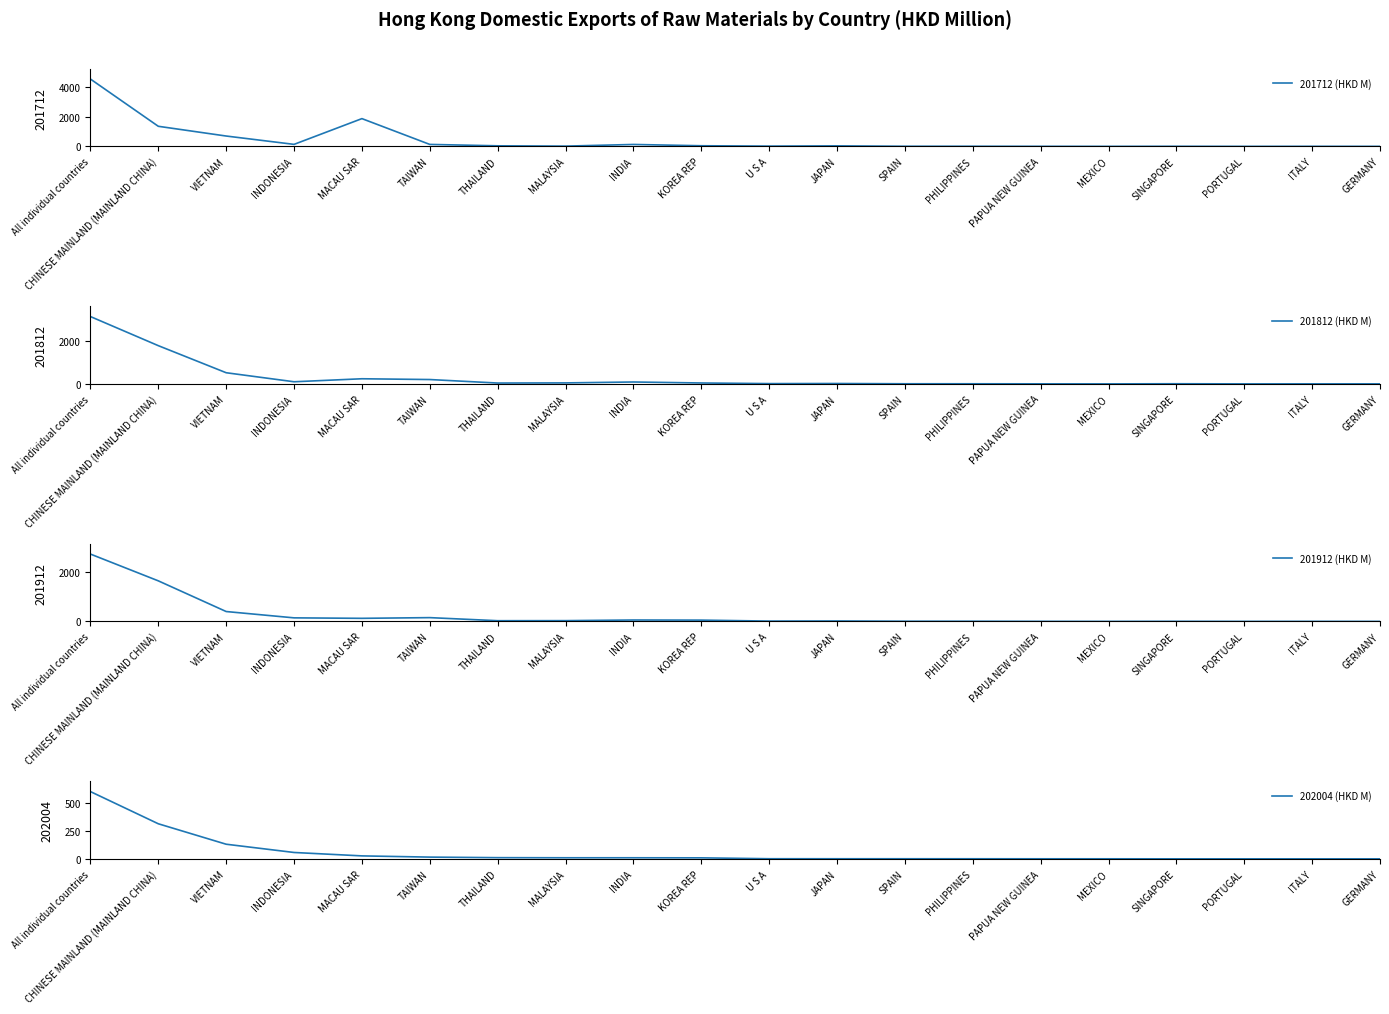

True or false: 201712 (HKD M) has a value of 134.4 at INDONESIA.

True